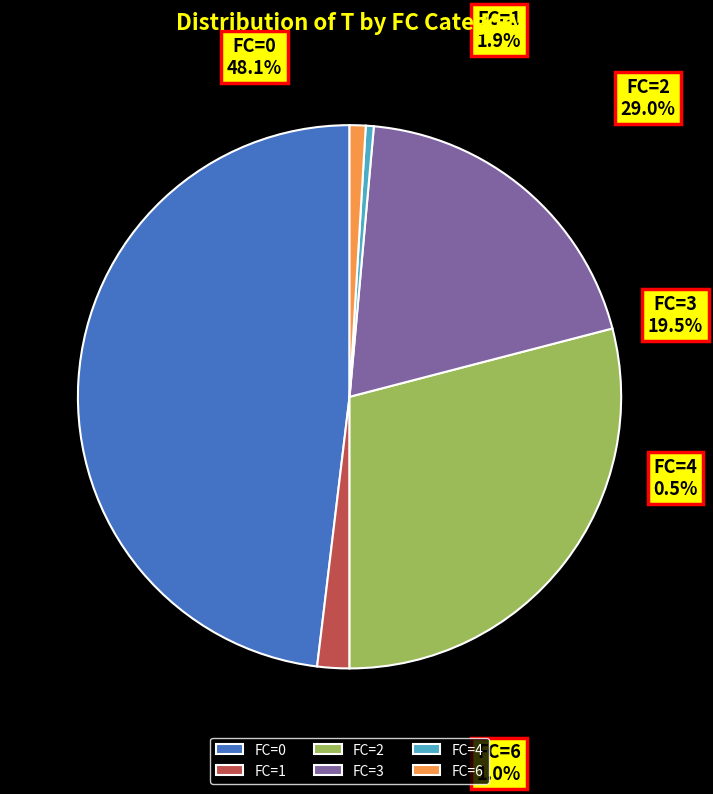

To the nearest percent, what is the average slice percentage?

17%